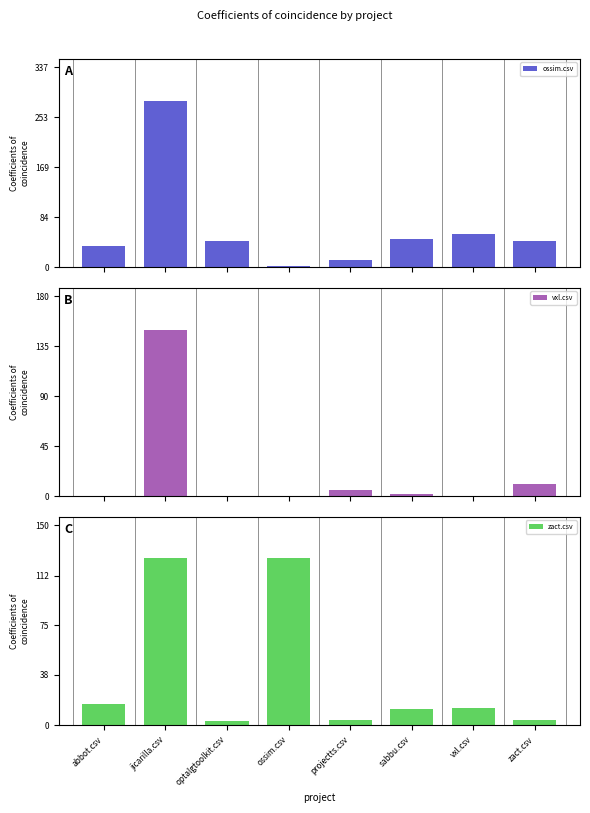

Between projectts.csv and zact.csv, which is larger?

zact.csv